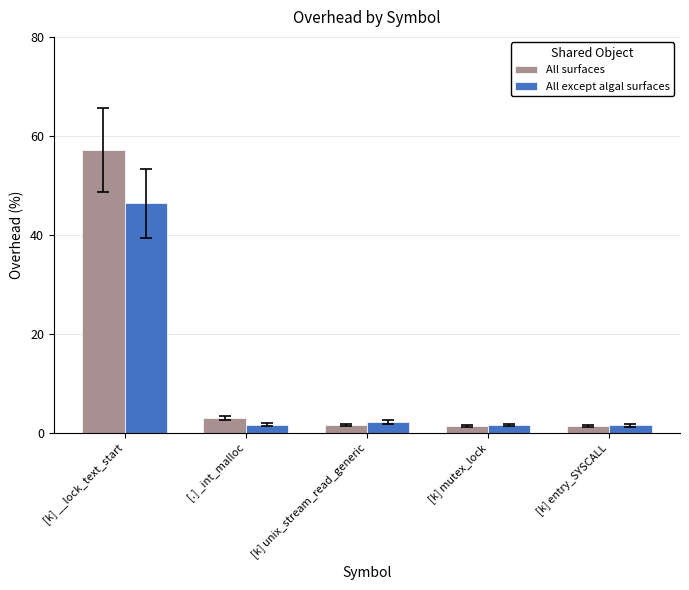

The All except algal surfaces series shows 0.0 at [k] mutex_lock. True or false?

False